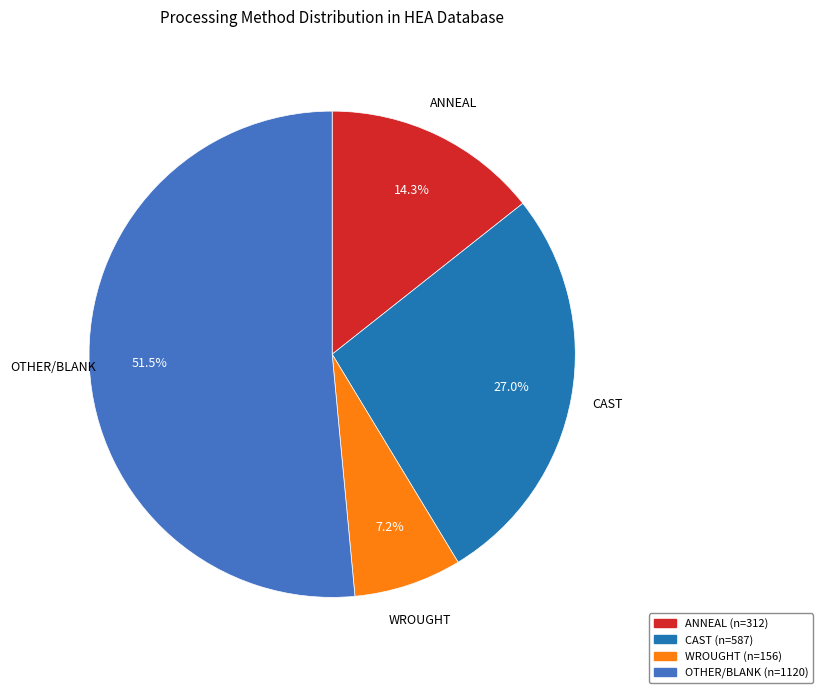

Is it true that ANNEAL is 14% of the pie?

True